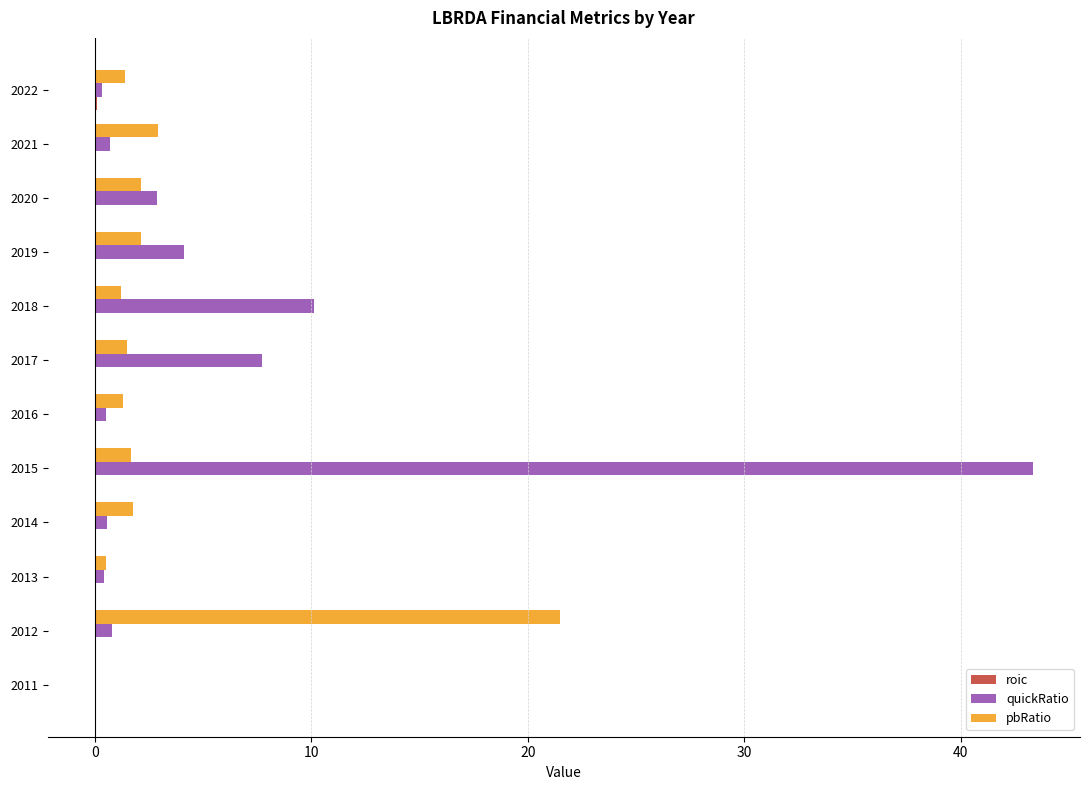

Is it true that quickRatio equals 1.5 at 2019?

False